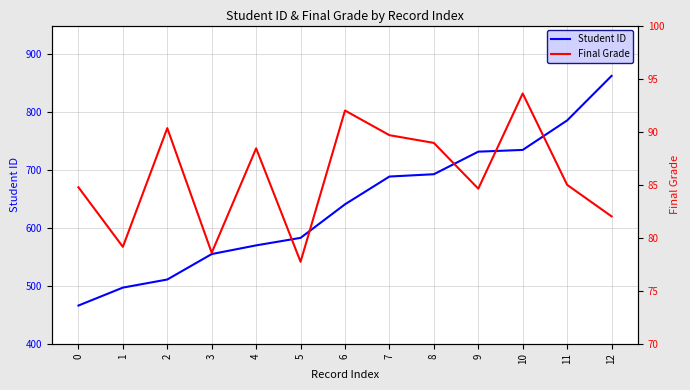

Rank the categories by Final Grade value from lowest to highest.

5, 3, 1, 12, 9, 0, 11, 4, 8, 7, 2, 6, 10